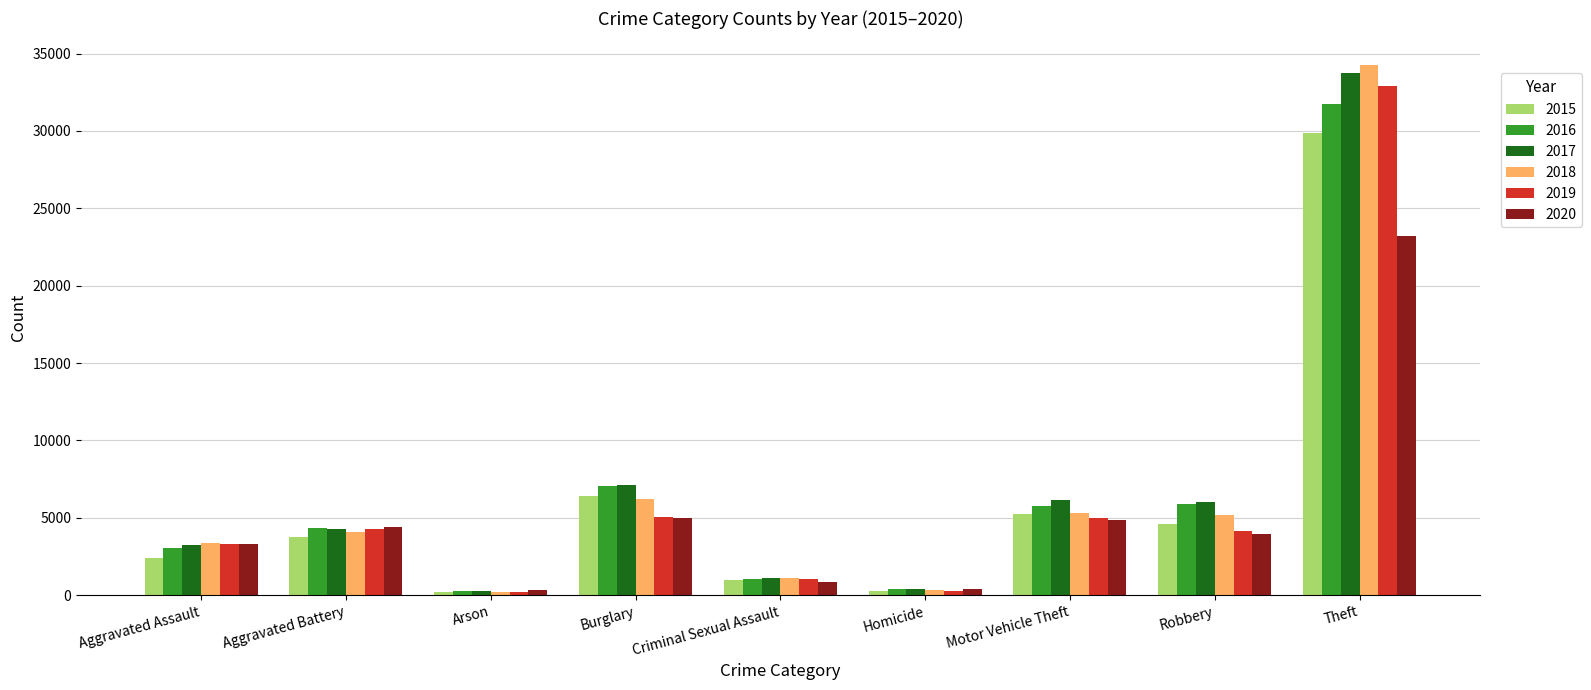

Which series has the widest spread of values?

2018